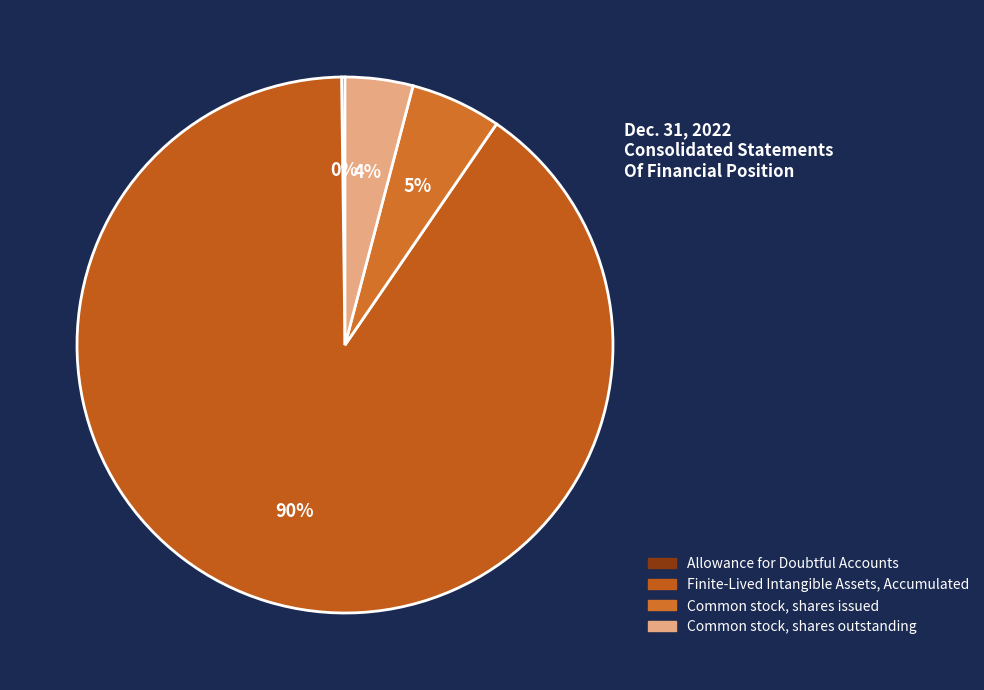

Which category has the smallest portion of the pie?

Allowance for Doubtful Accounts